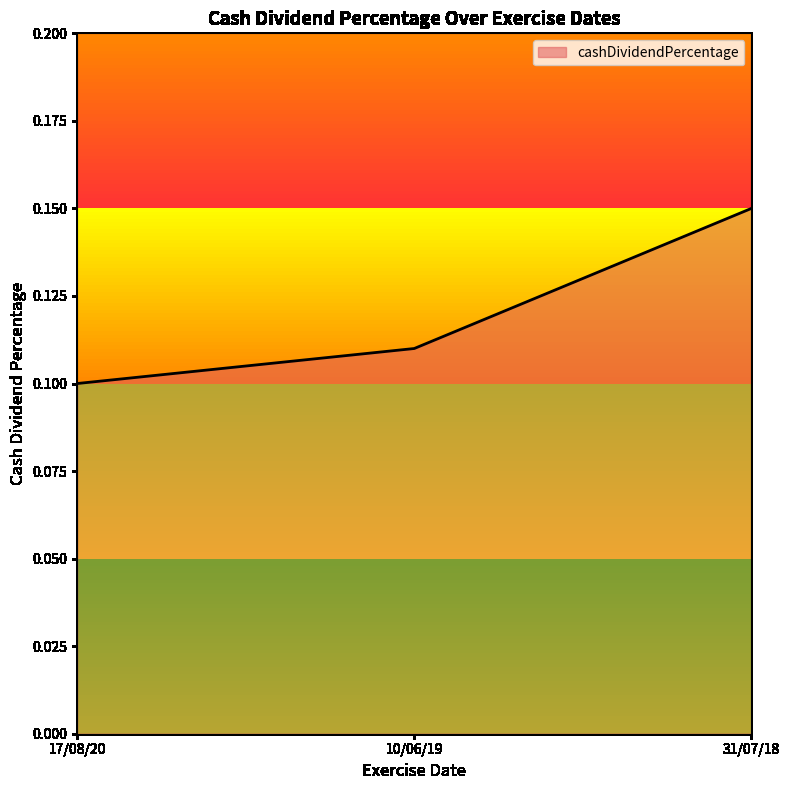

At which label is the value closest to 0?

17/08/20